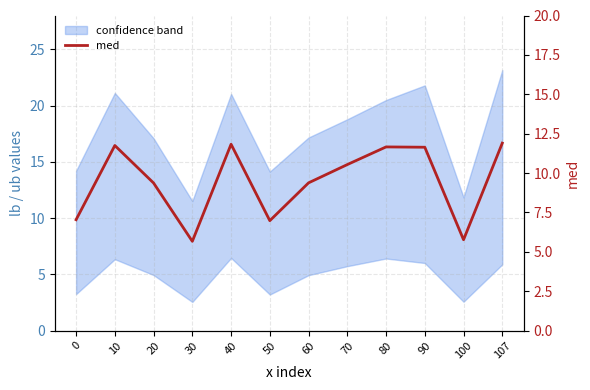

Reading left to right, list all the values displayed in this chart.

7.0	11.8	9.4	5.7	11.8	7.0	9.4	10.5	11.7	11.6	5.8	11.9